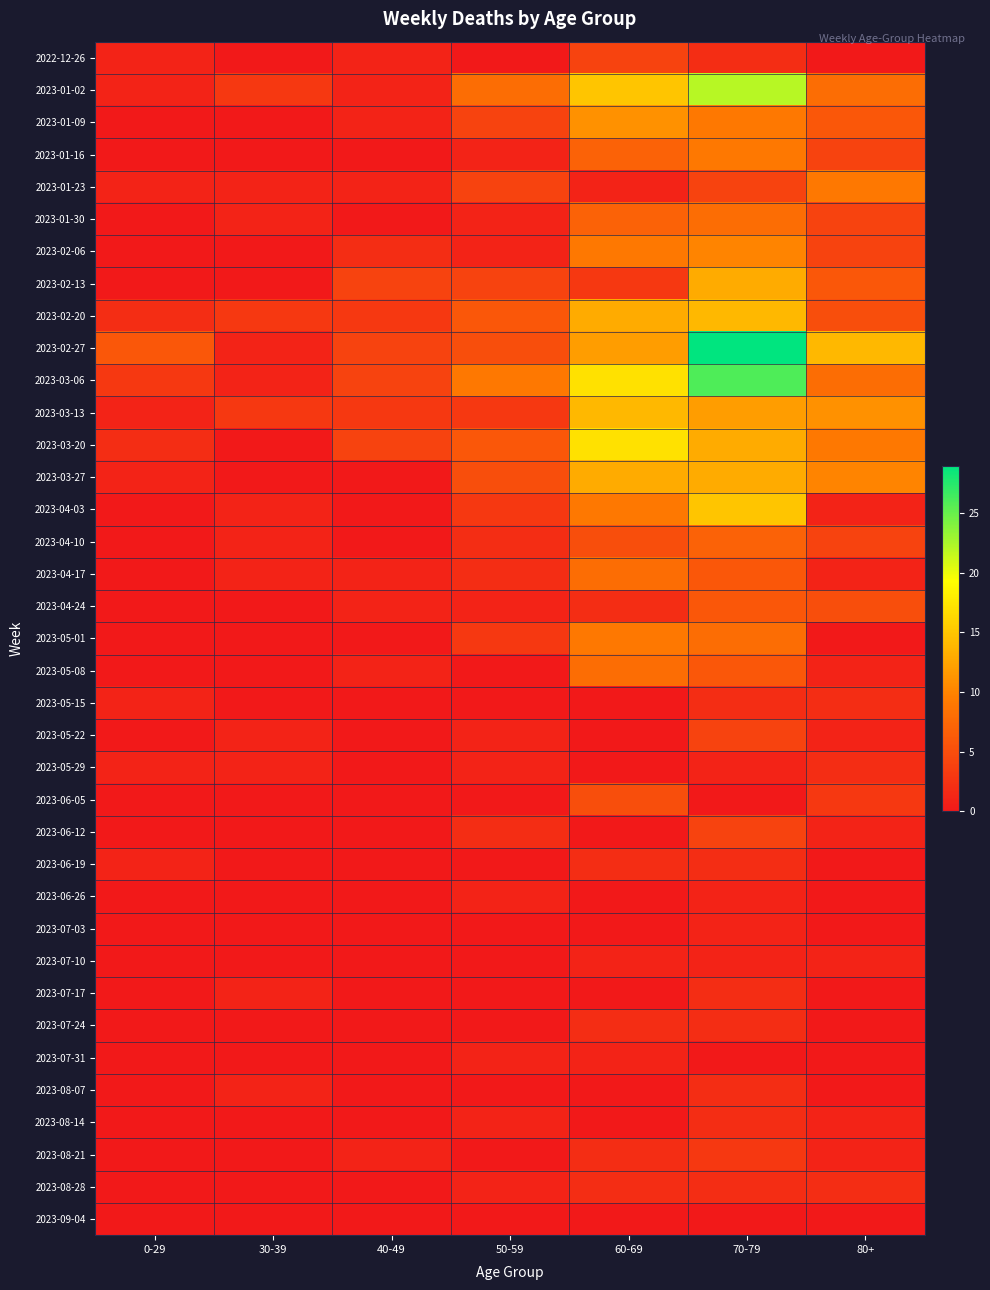

What is the difference between the highest and lowest values at 70-79?

29